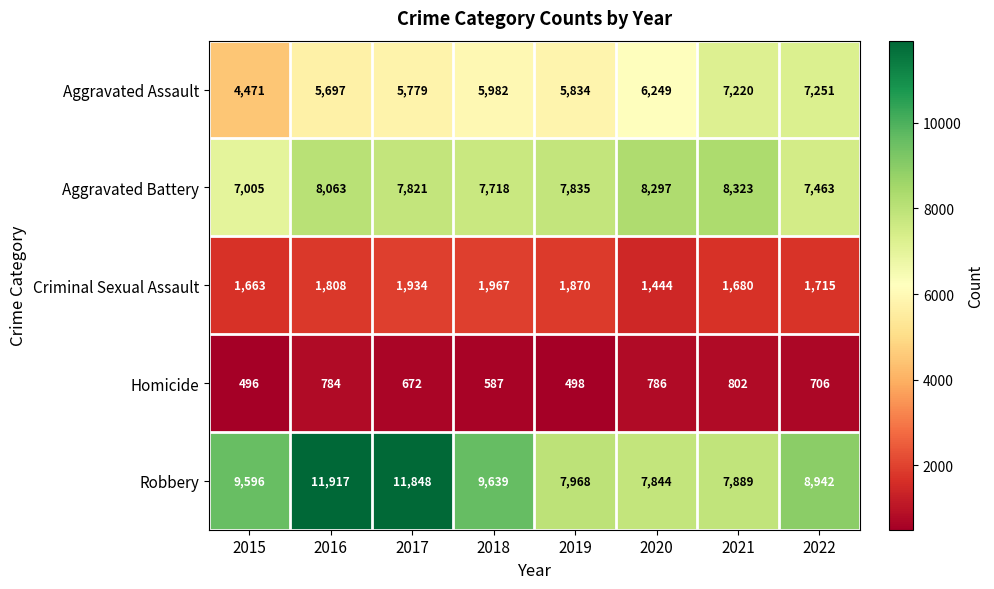

Which series has the largest total across all categories?

Robbery